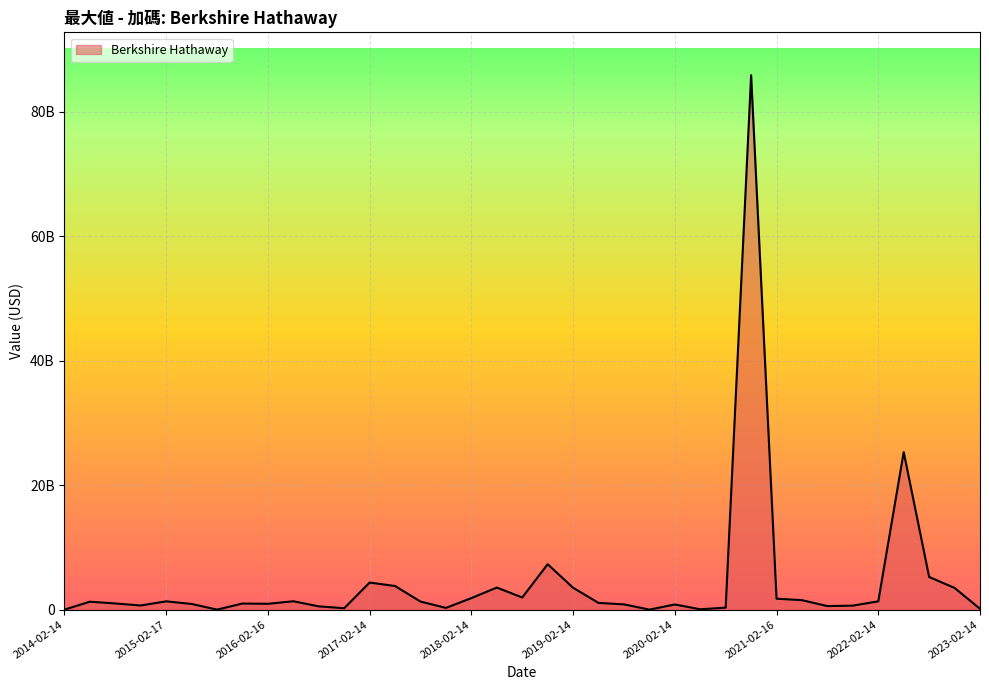

What is the maximum value shown in the chart?

85831610508.5